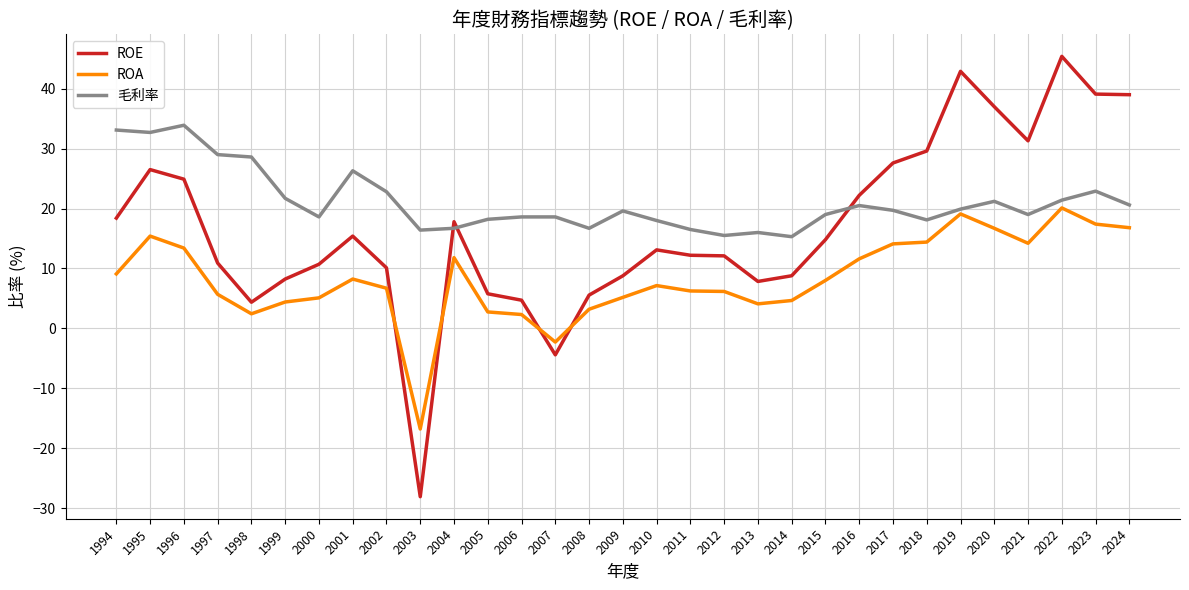

What is the total value across all series at 2008?

25.4